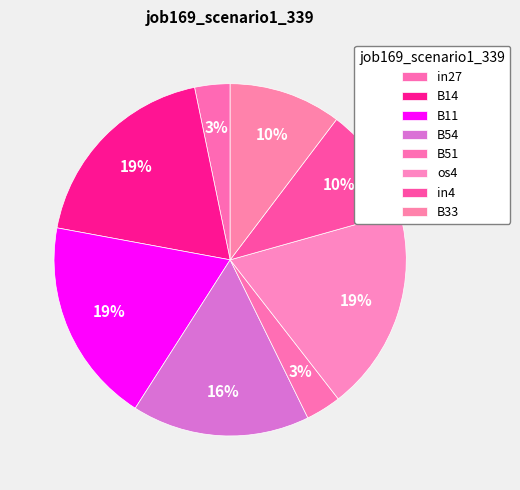

To the nearest percent, what is the difference between the B14 and B54 slice percentages?

3%